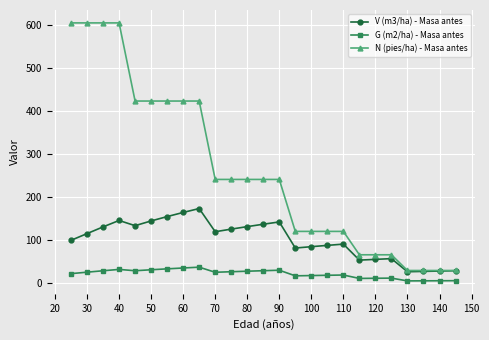

How many lines are shown in the chart?

3